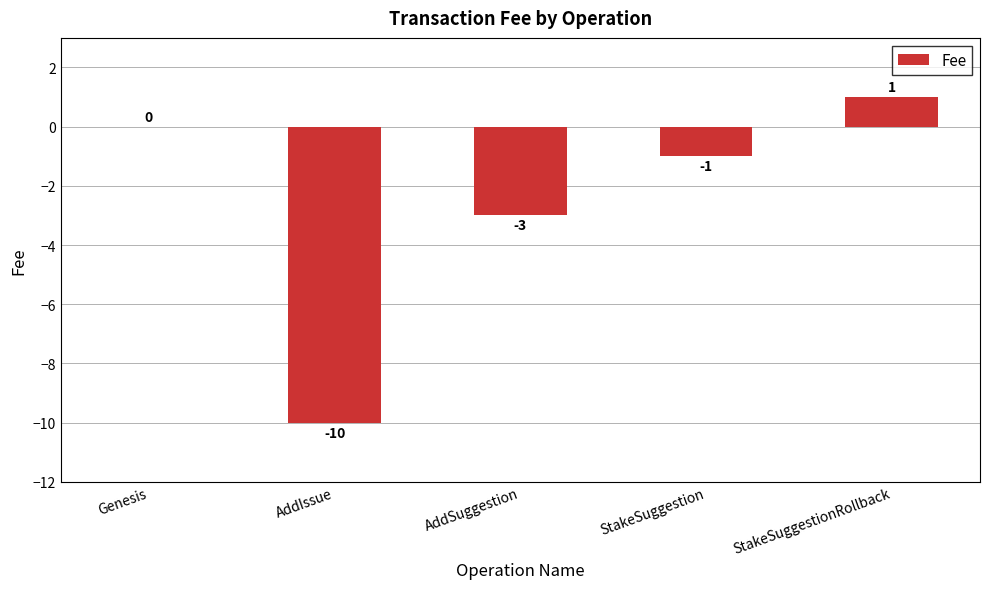

Where does the data first go above -1?

Genesis